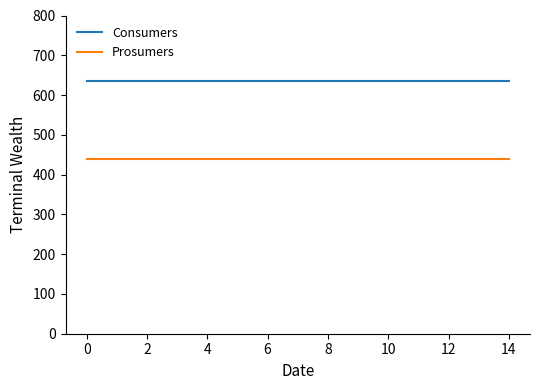

True or false: Prosumers and Consumers intersect in this chart.

False